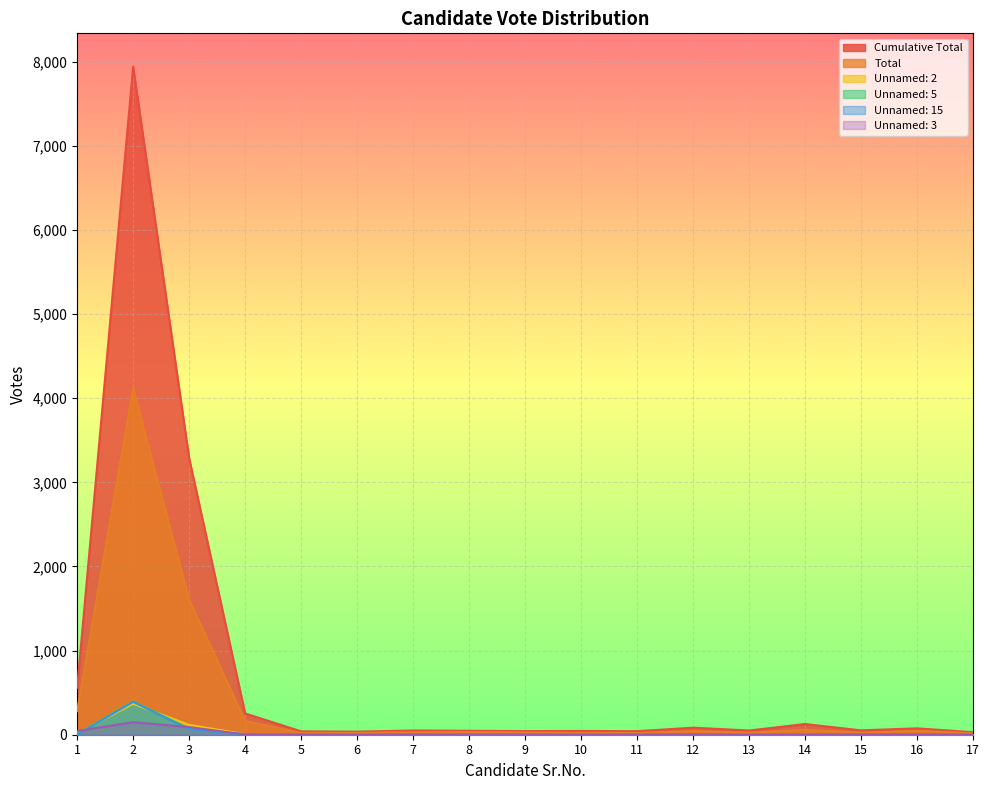

What is the sum of all Unnamed: 3 values?

300